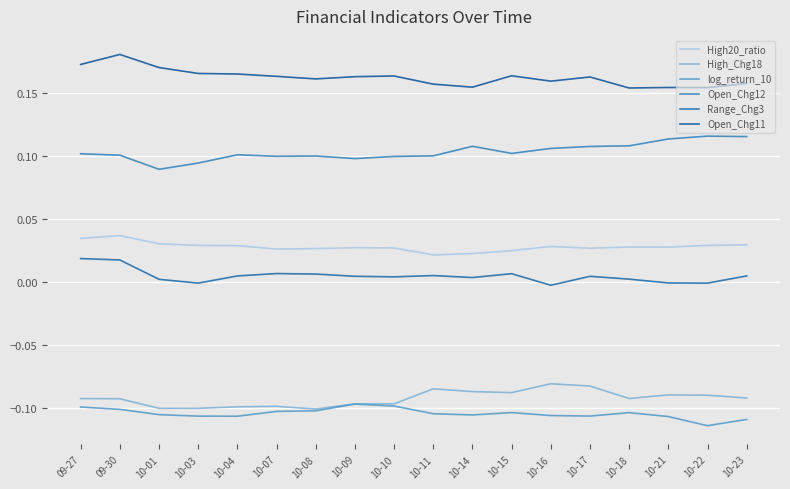

Which series has the largest range (max minus min)?

Open_Chg11